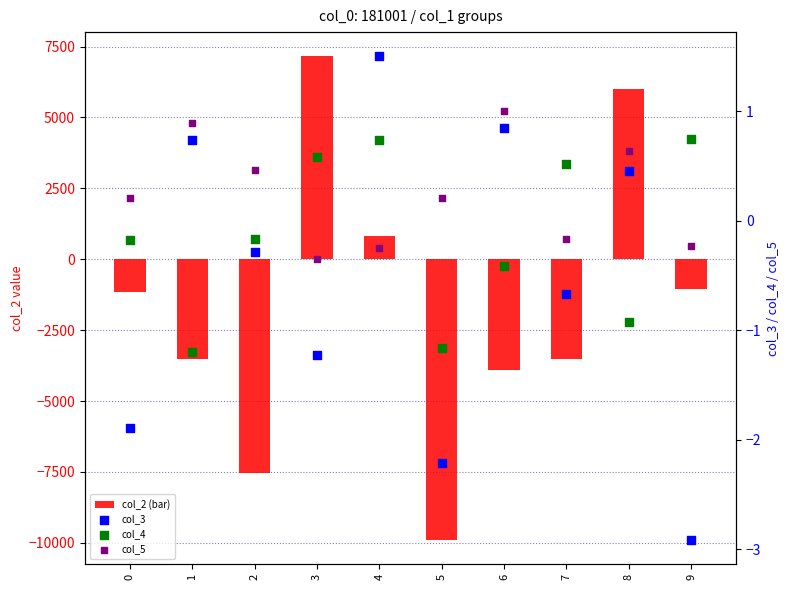

Which series has the largest total across all categories?

col_5